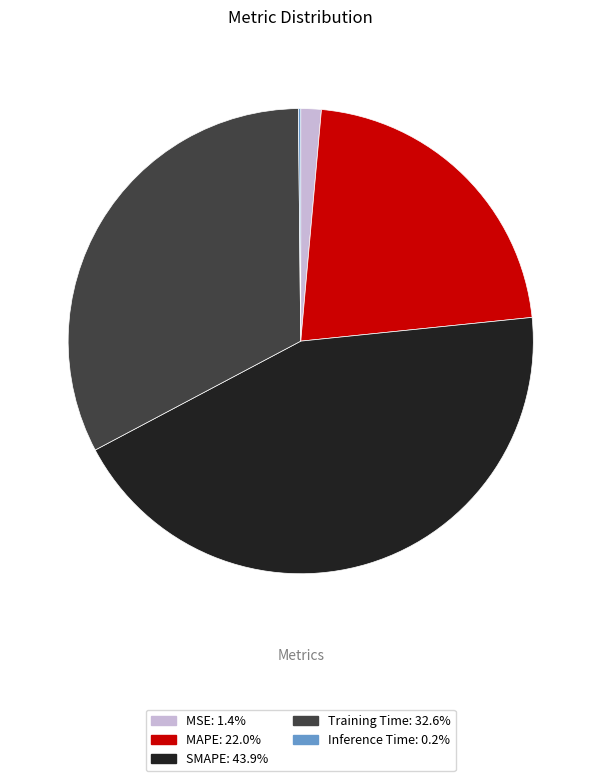

Which slice is the largest?

SMAPE